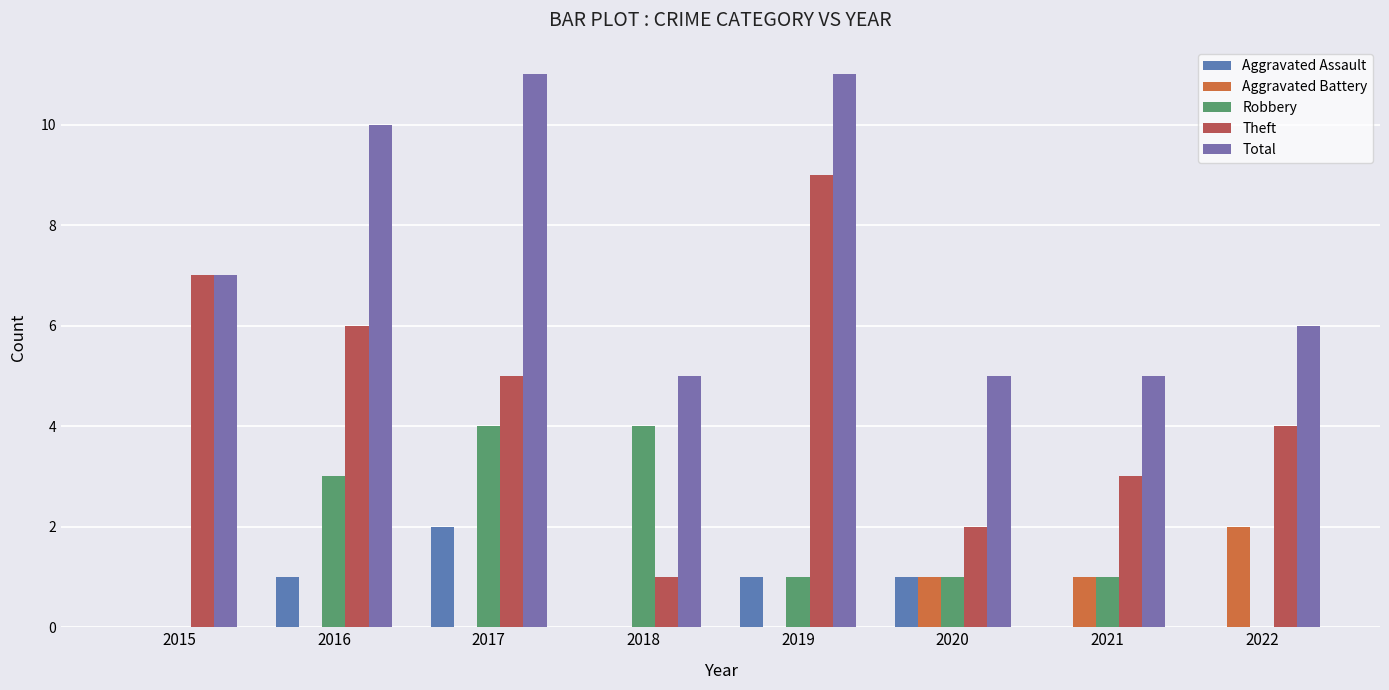

At 2019, list the series in order from smallest to largest.

Aggravated Battery, Aggravated Assault, Robbery, Theft, Total